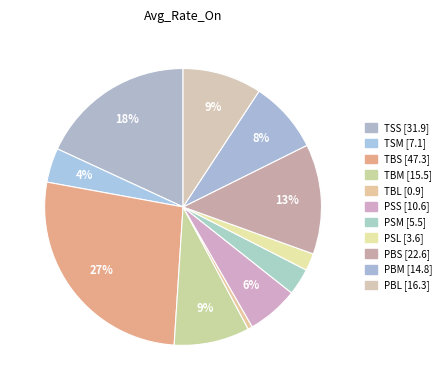

Count the number of slices in the pie.

11